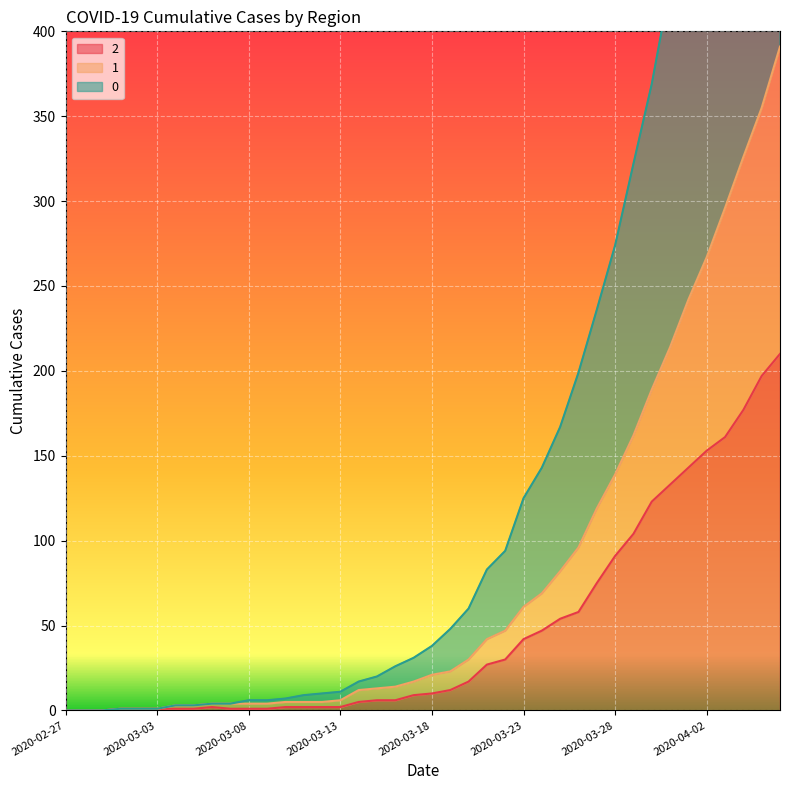

List the series in order of their peak value, lowest first.

2, 1, 0